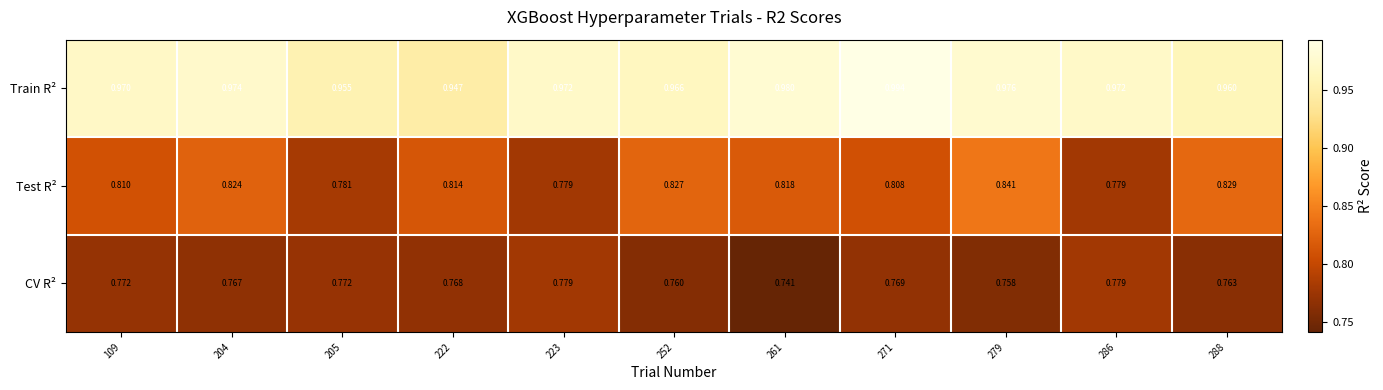

Which series has the largest total across all categories?

Train R²